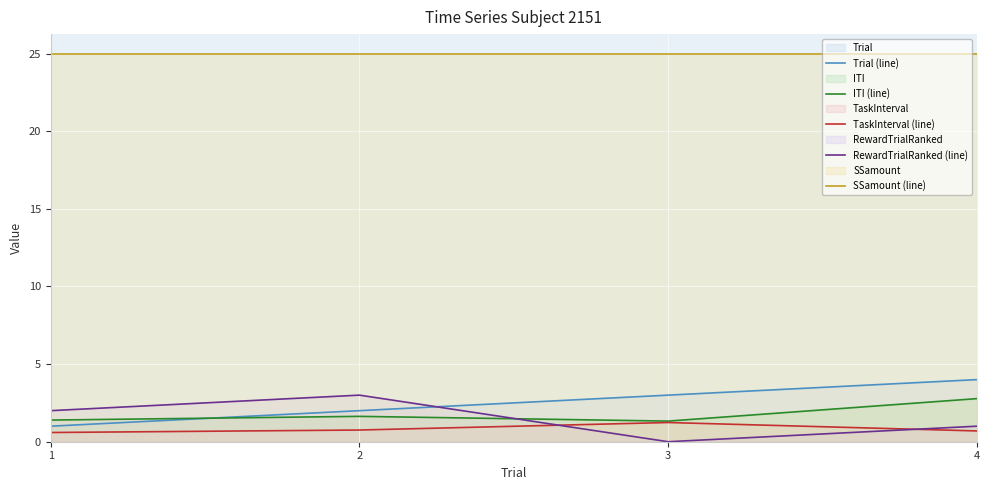

Count the number of data series in this chart.

5